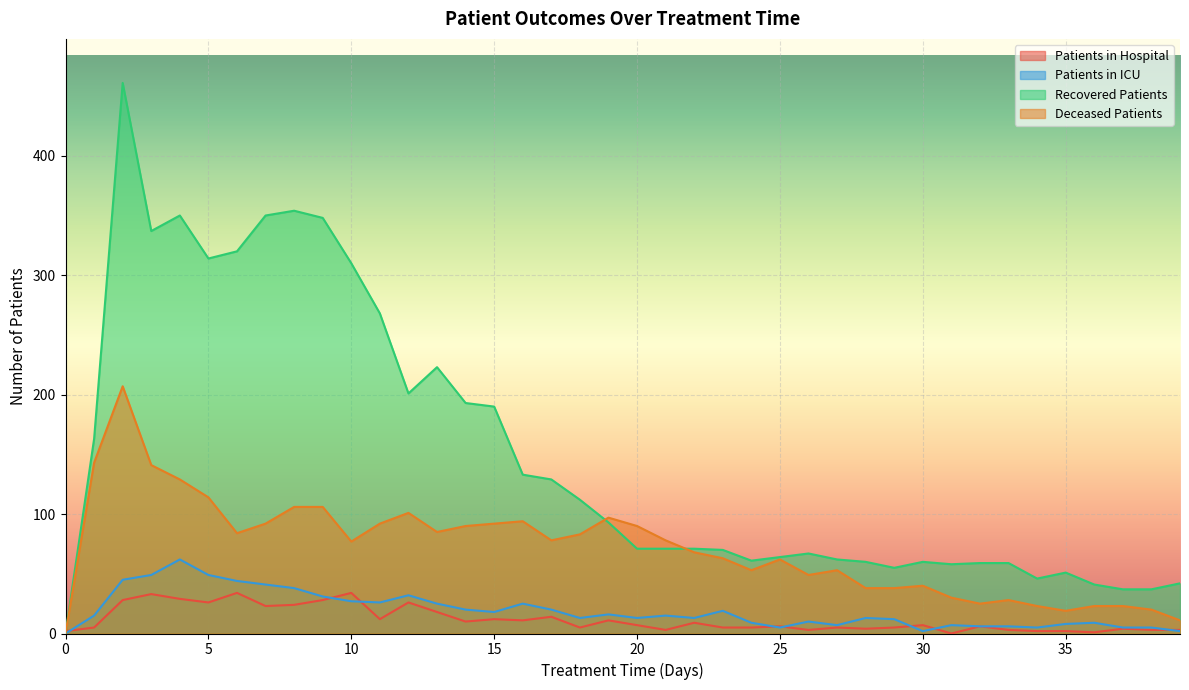

What is the value of the recovered_patients point at the 10th from the left?

348